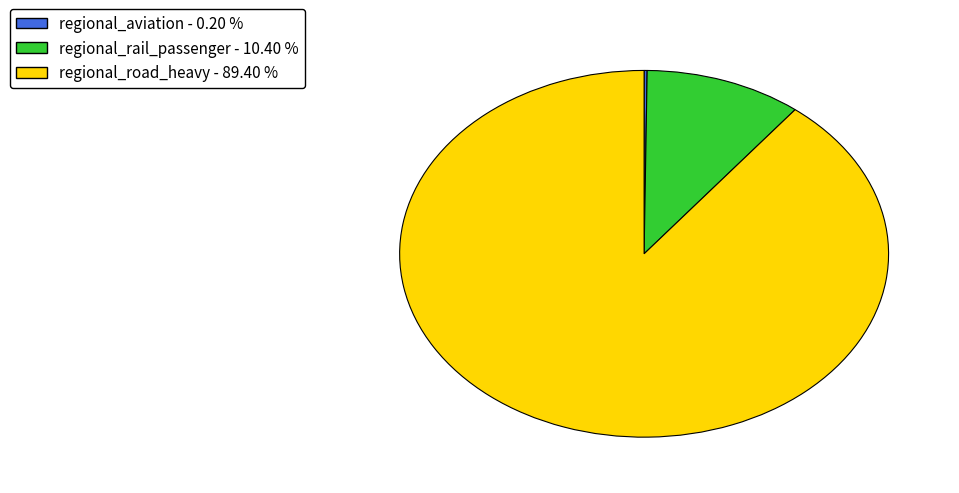

Does any single category account for the majority?

Yes